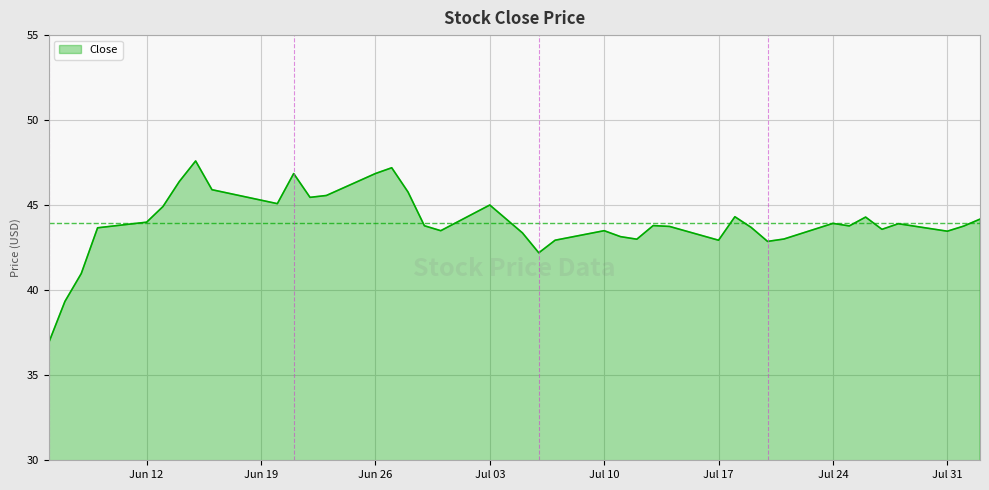

What is the smallest value displayed?

36.9